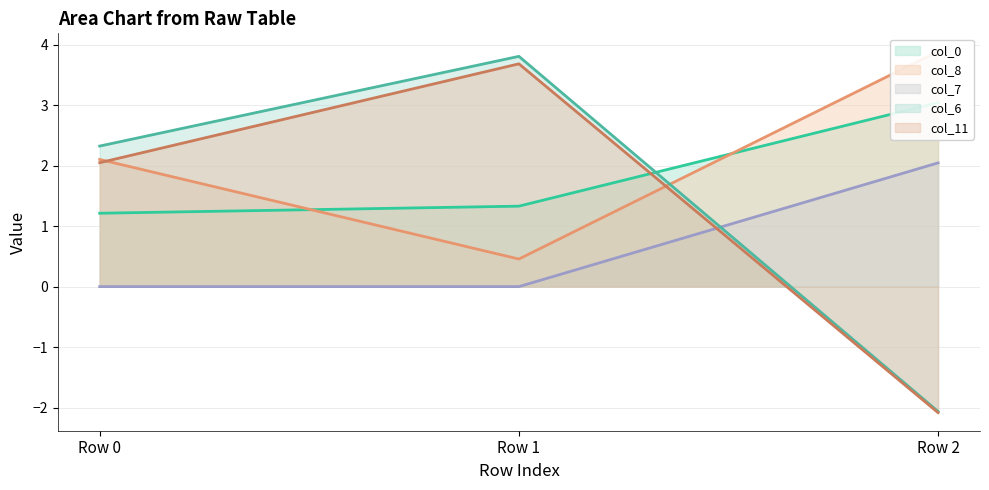

List the labels in order of col_0 value, largest first.

Row 2, Row 1, Row 0